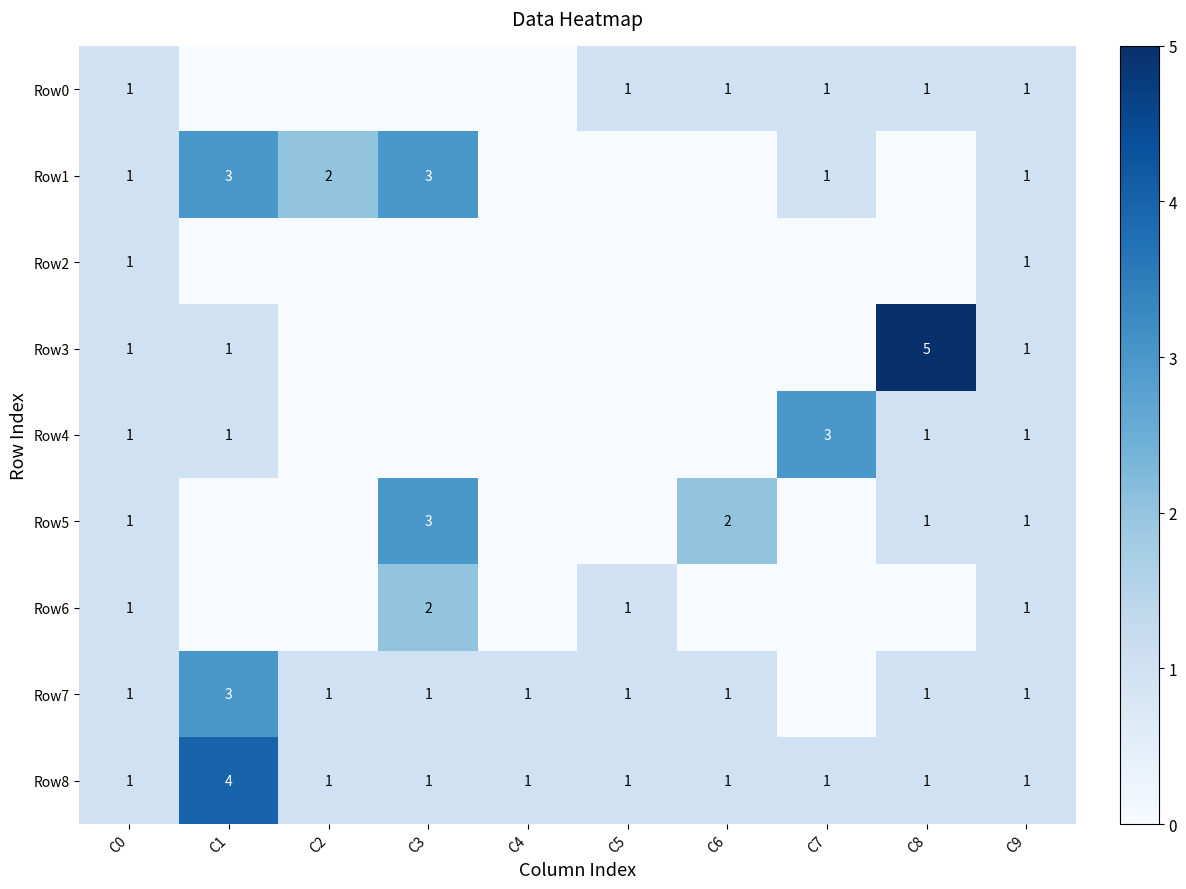

What is the spread (max minus min) of values at C3?

3